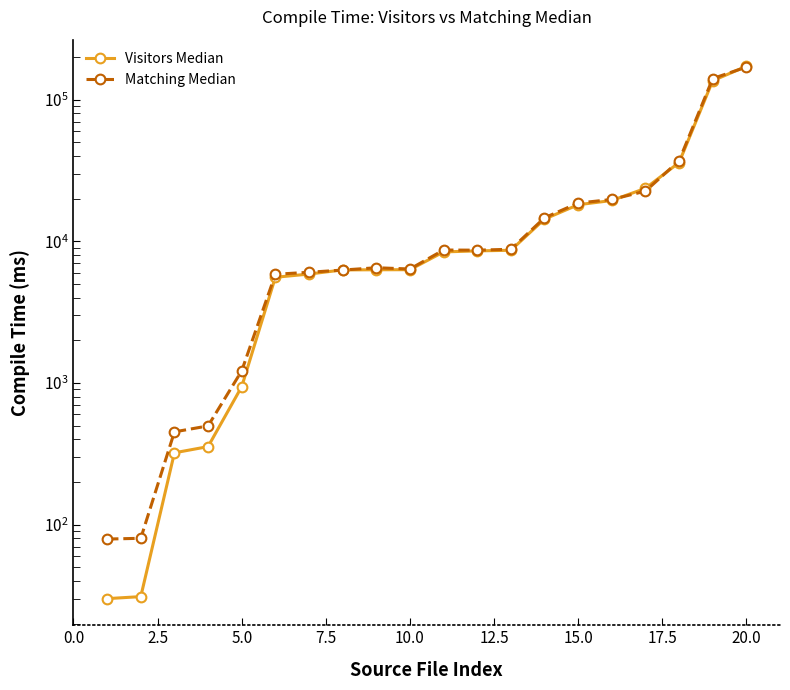

Which series changed the most between 5.0 and 14?

Matching Median